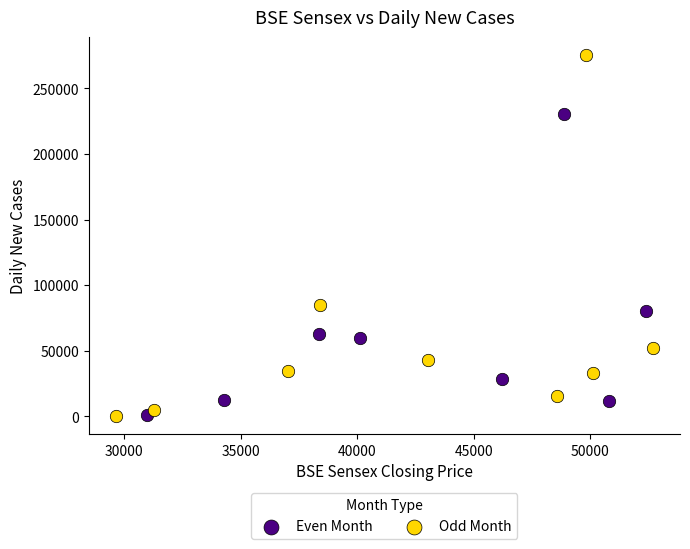

Which series reaches the maximum Y coordinate?

Odd Month